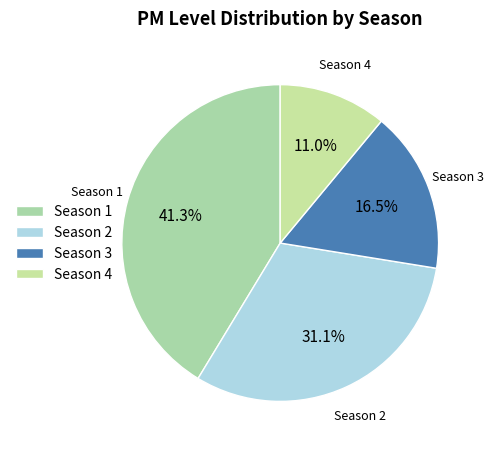

Does Season 2 represent more than half of the total?

No